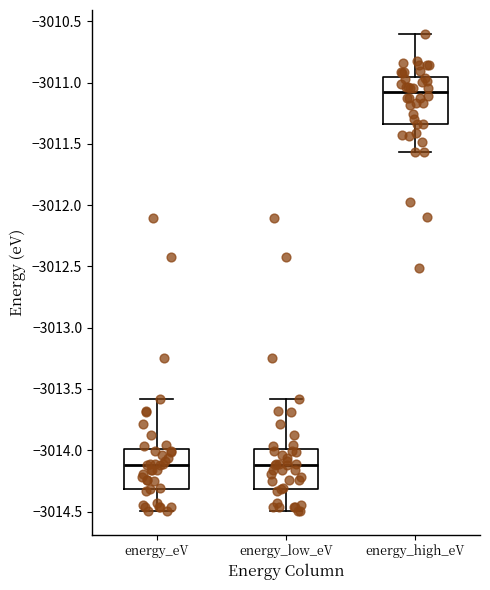

Where is the upper edge of the box for energy_high_eV on the y-axis? The values are not printed on the chart, so give them approximately, as read against the axis.

-3010.95